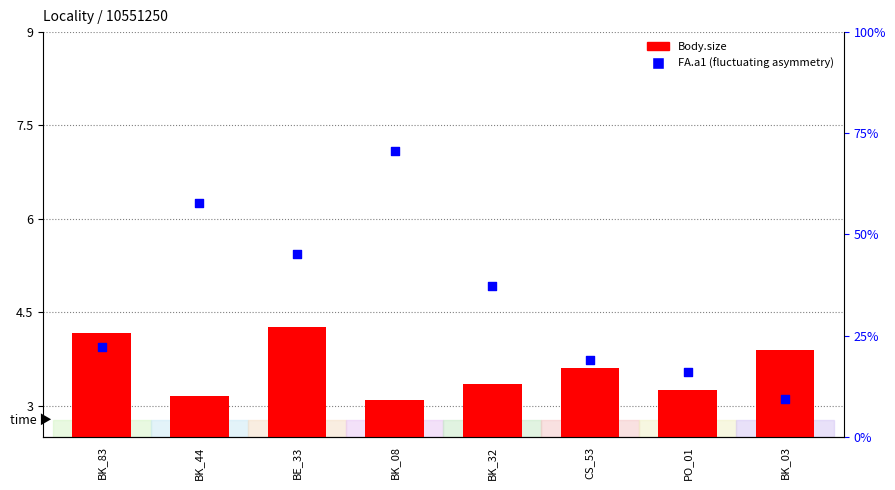

At which category is the sum across all series the highest?

BE_33